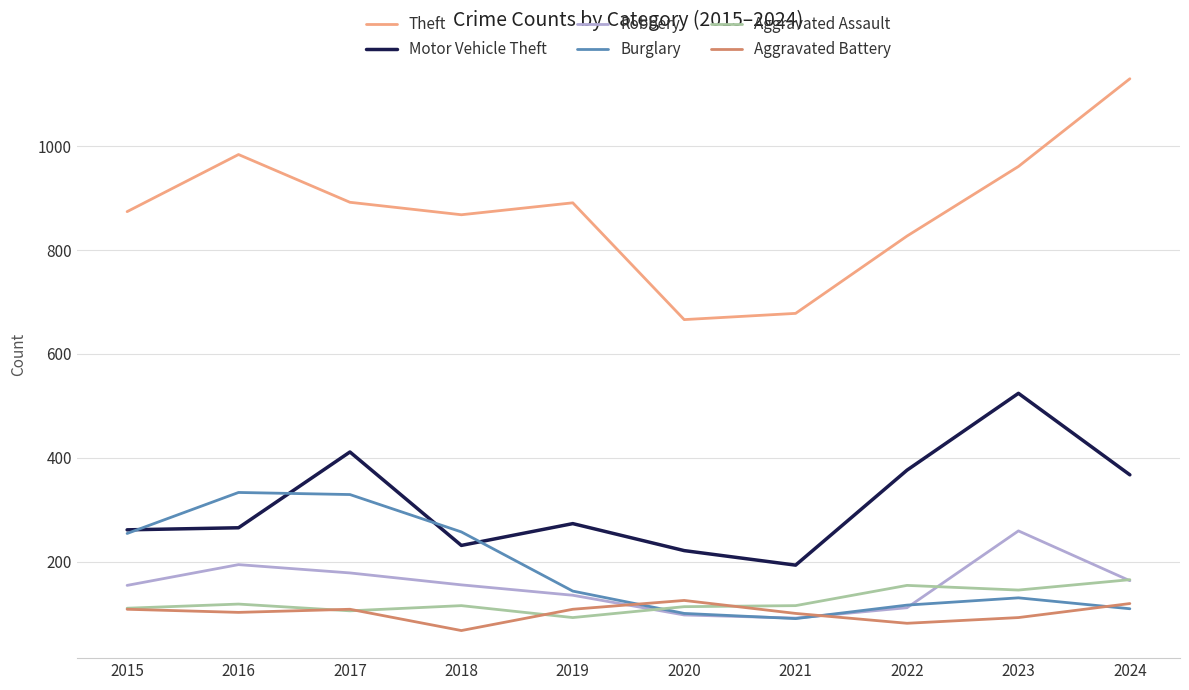

What is the sum of the Aggravated Assault values at 2021 and 2024?

280